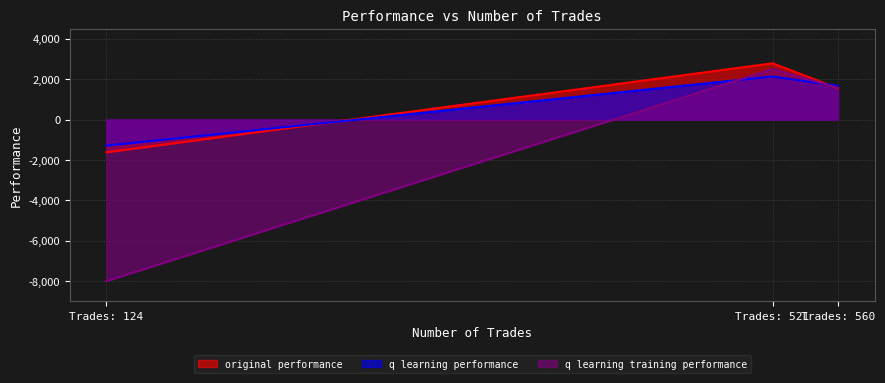

What is the spread (max minus min) of values at Trades: 124?

6709.3